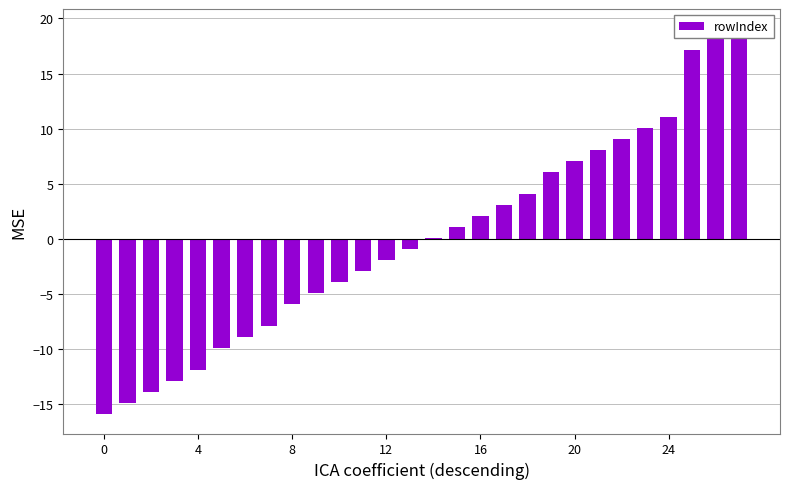

What is the label of the 9th bar from the left?

8